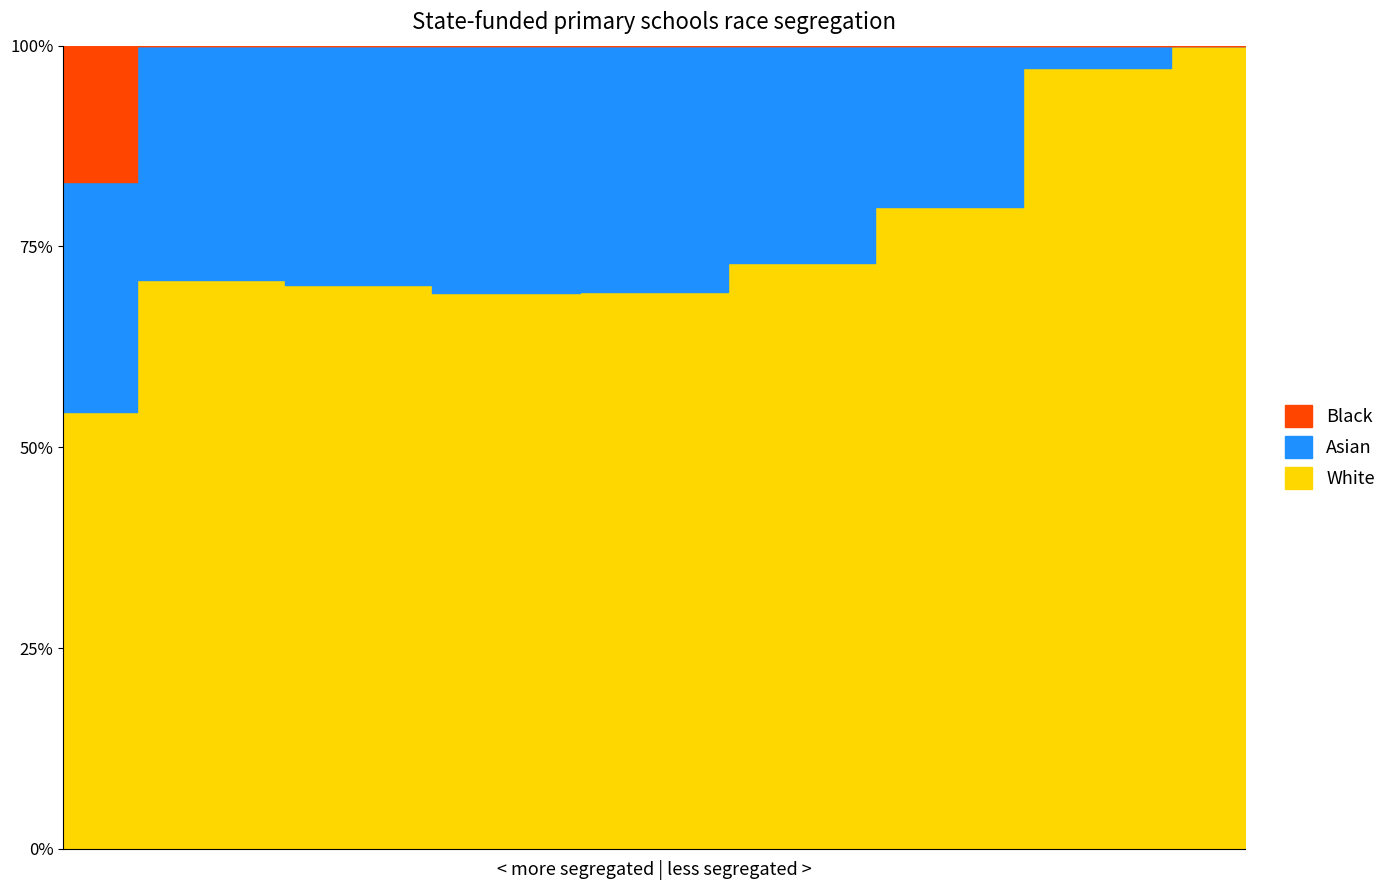

Does the chart display data point markers on the line(s)?

No